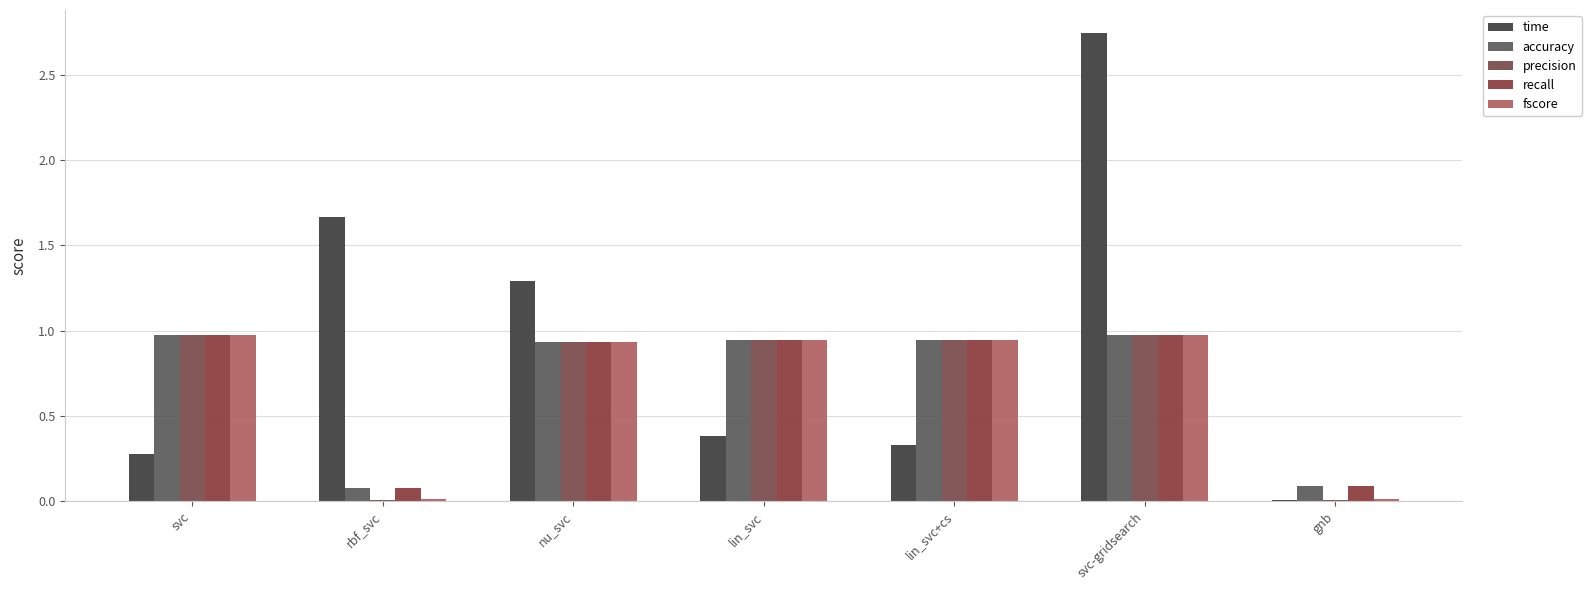

Does the chart contain stacked bars?

No